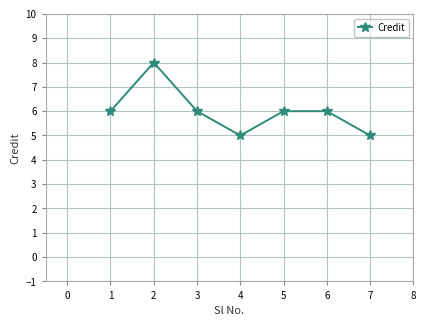

At which category does the data reach its first local valley?

4